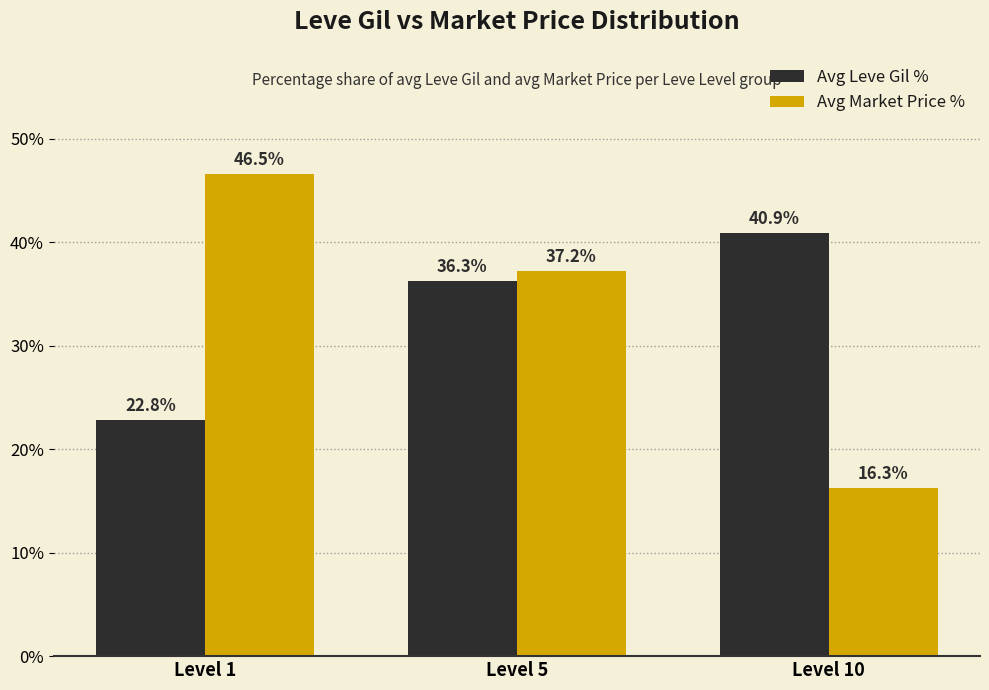

Does the chart contain stacked bars?

No